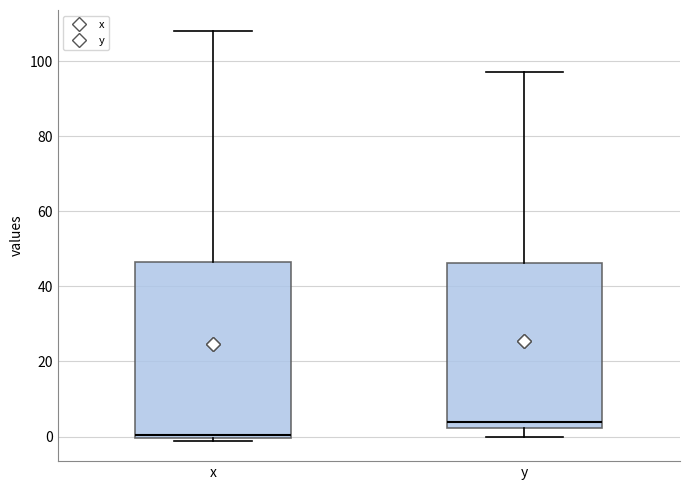

Comparing the boxes themselves (not the whiskers), which one is the tallest?

x